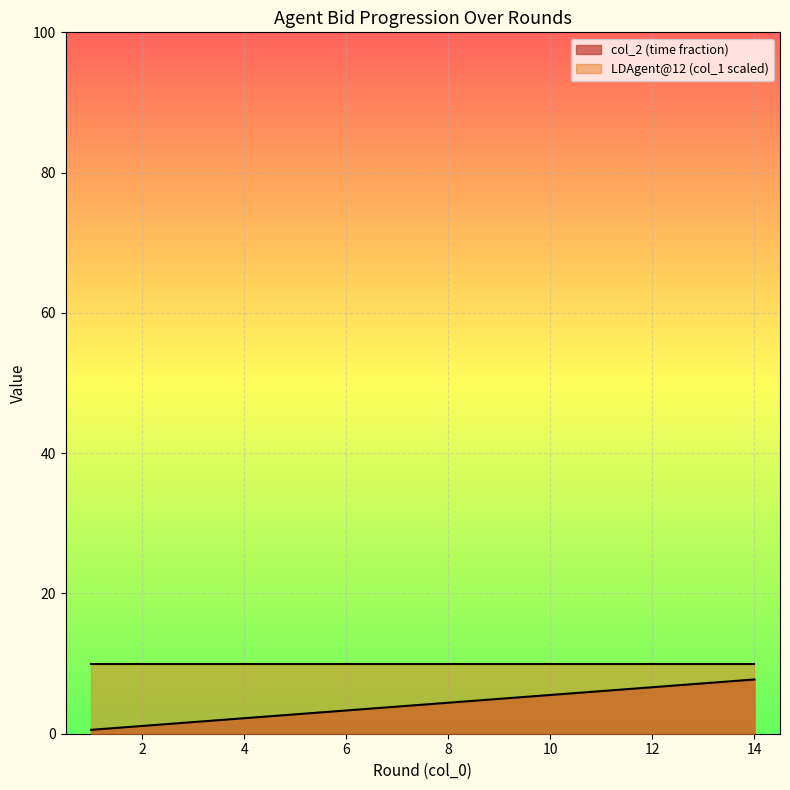

Rank the categories by value from highest to lowest.

14, 13, 12, 11, 10, 9, 8, 7, 6, 5, 4, 3, 2, 1